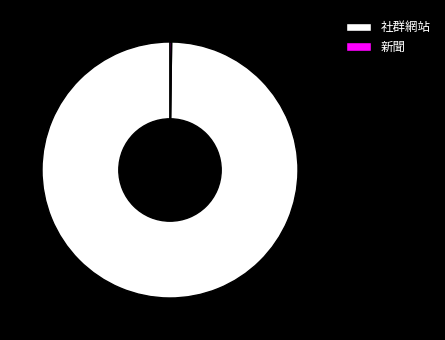

What is the largest slice in the pie chart?

社群網站